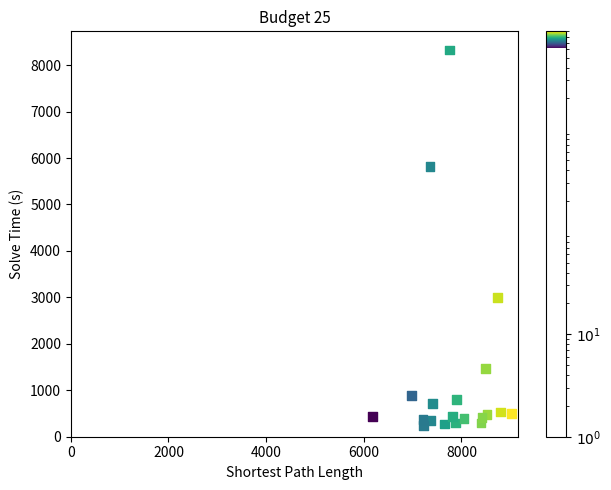

What Y value in the scatter plot is closest to 4284?

2990